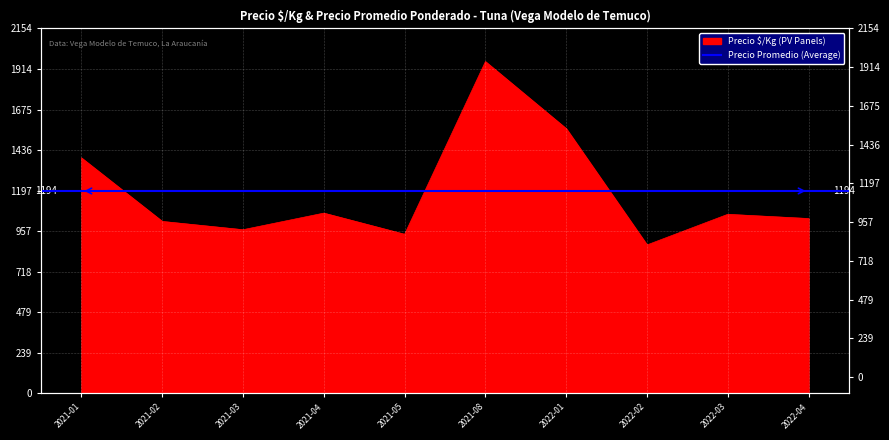

Reading left to right, what are all the values shown in this chart?

1389	1014	965	1063	938	1958	1562	875	1056	1031